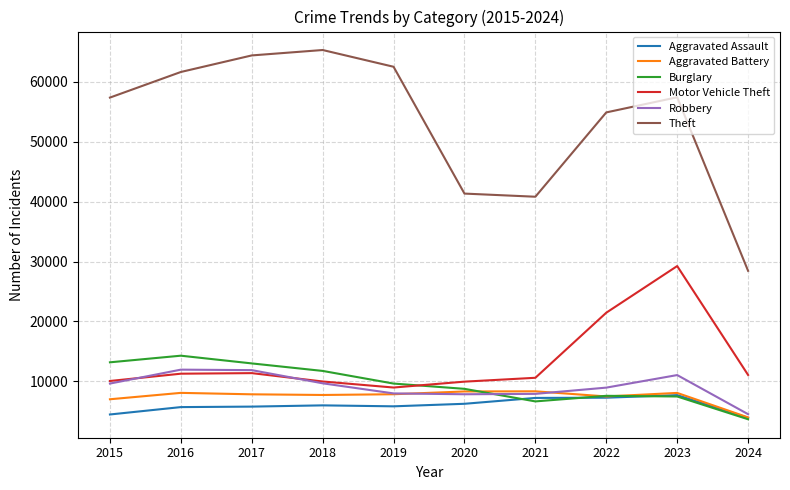

Where does the Theft series first go above 57405?

2016